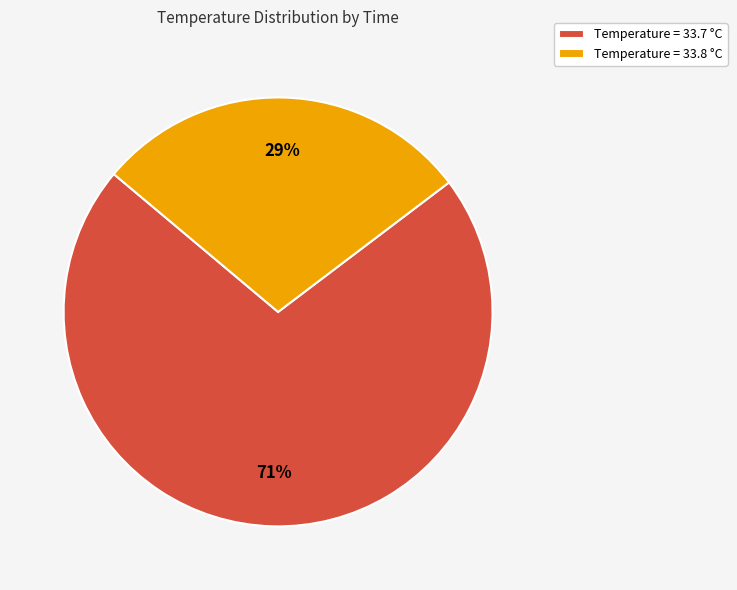

How many slices are in this pie chart?

2